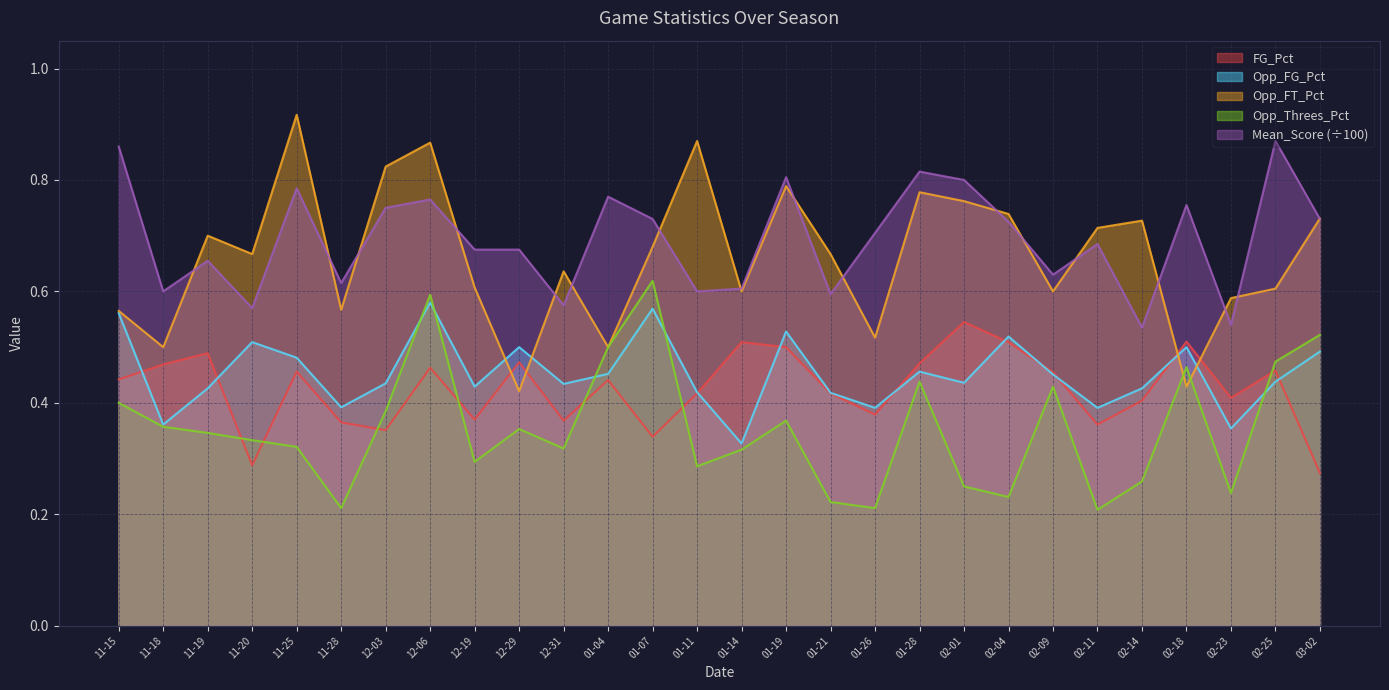

Which series has the largest total across all categories?

Mean_Score (÷100)